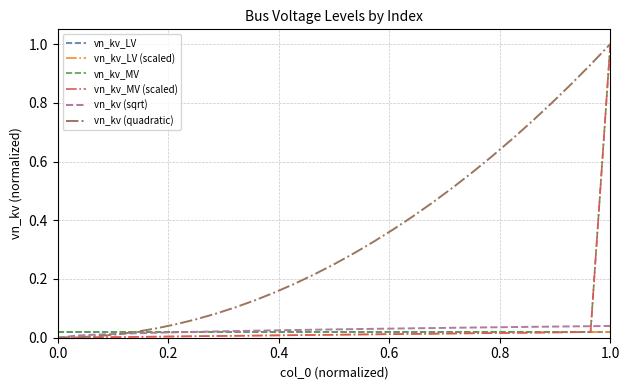

Which series has the largest total across all categories?

vn_kv (quadratic)